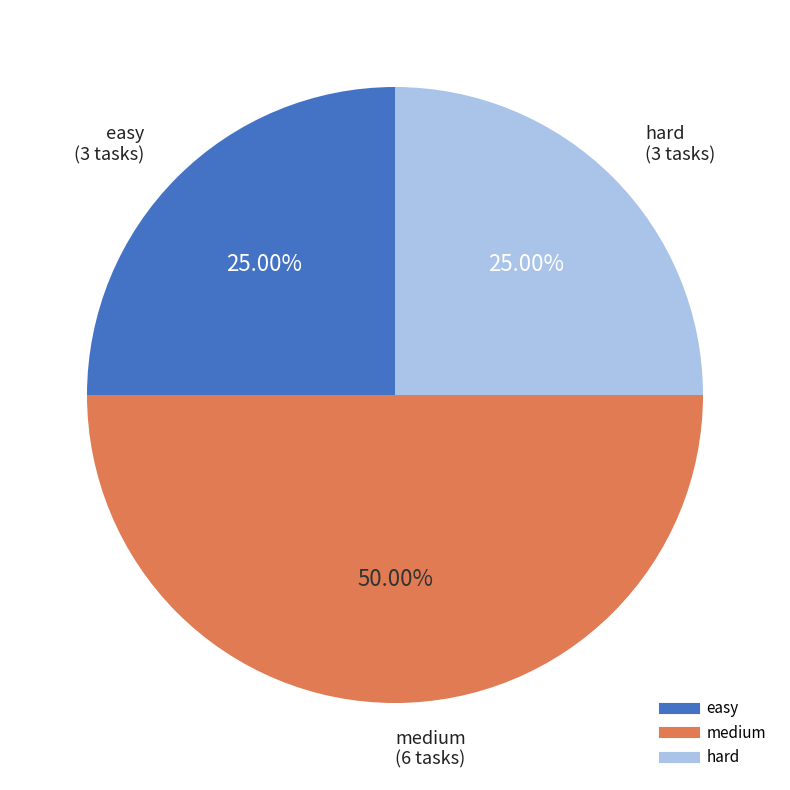

To the nearest percent, what is the average slice percentage?

33%